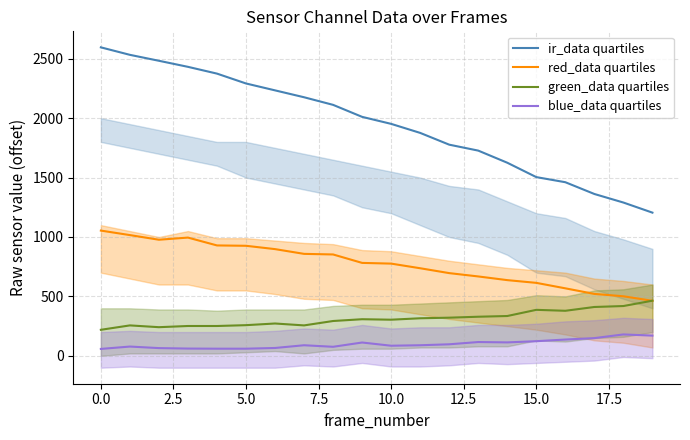

True or false: ir_data quartiles and blue_data quartiles intersect in this chart.

False